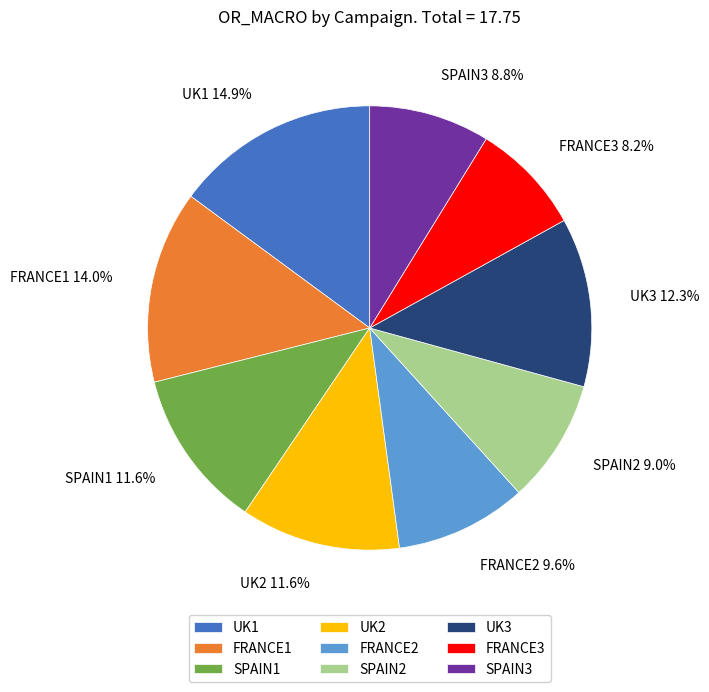

How many slices are in this pie chart?

9